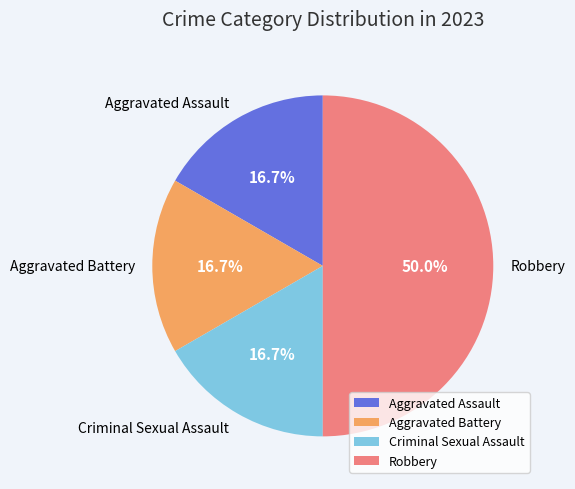

How many segments does this pie chart have?

4